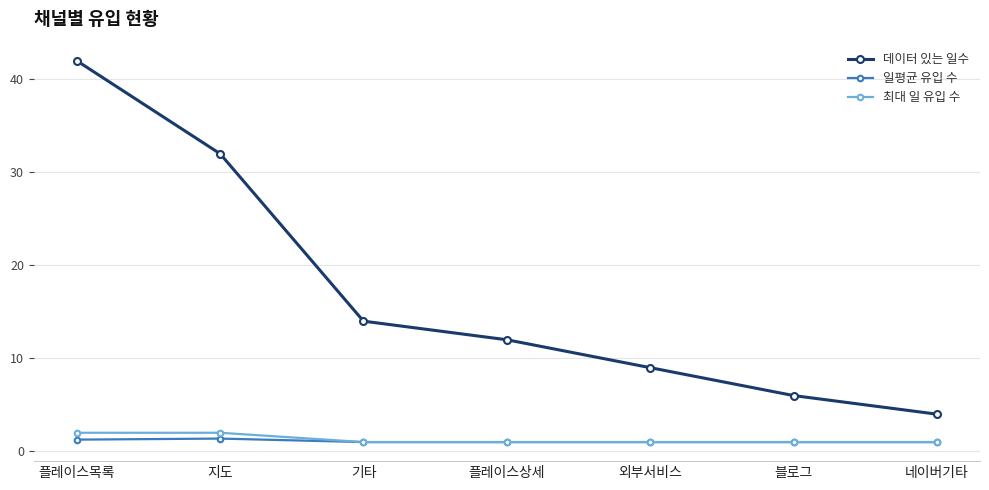

What is the label of the 3rd point from the right?

외부서비스